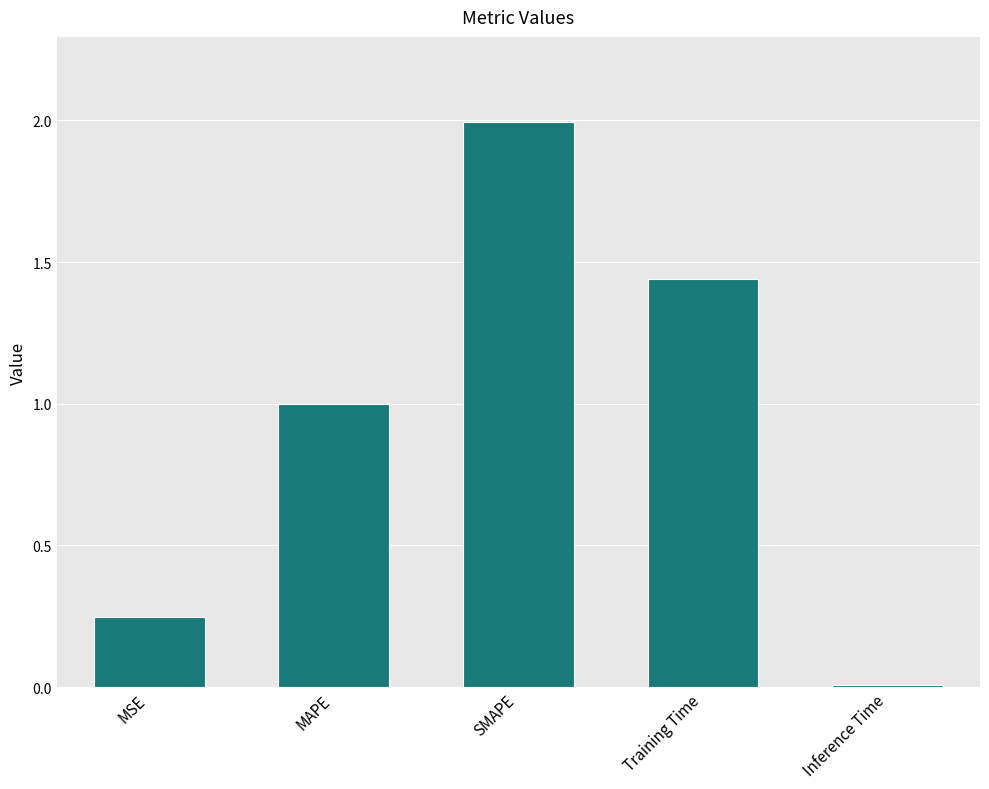

The chart shows a value of 0.4 at MSE. True or false?

False